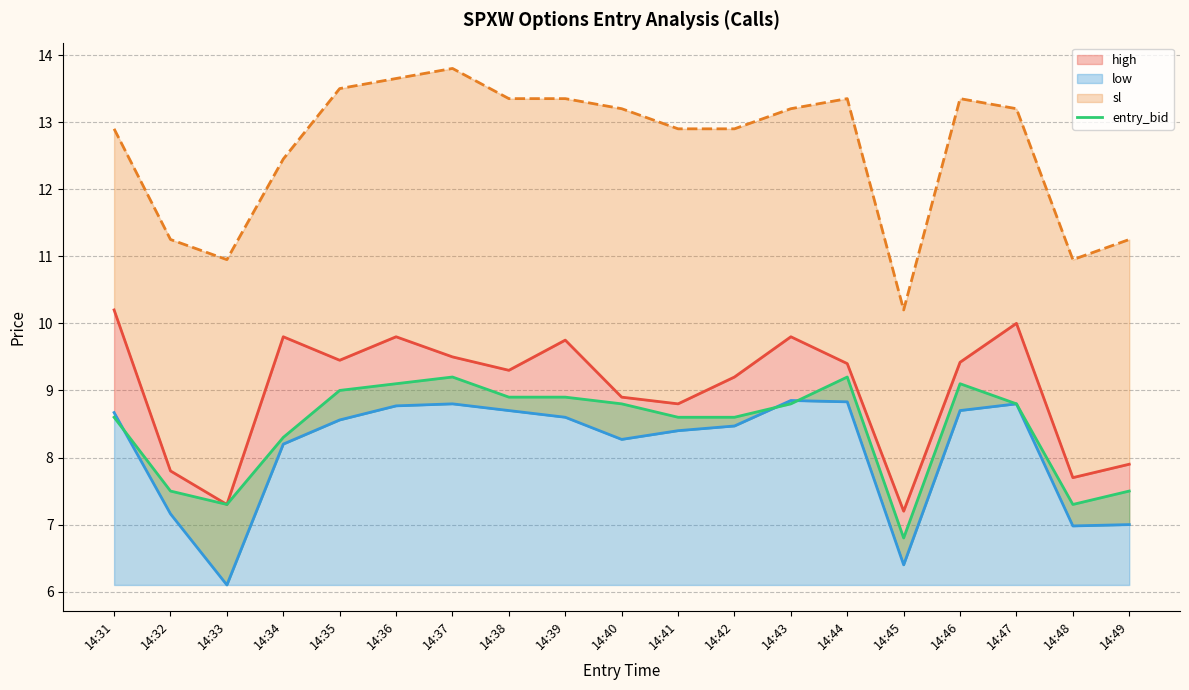

True or false: entry_bid and sl cross at least once.

False